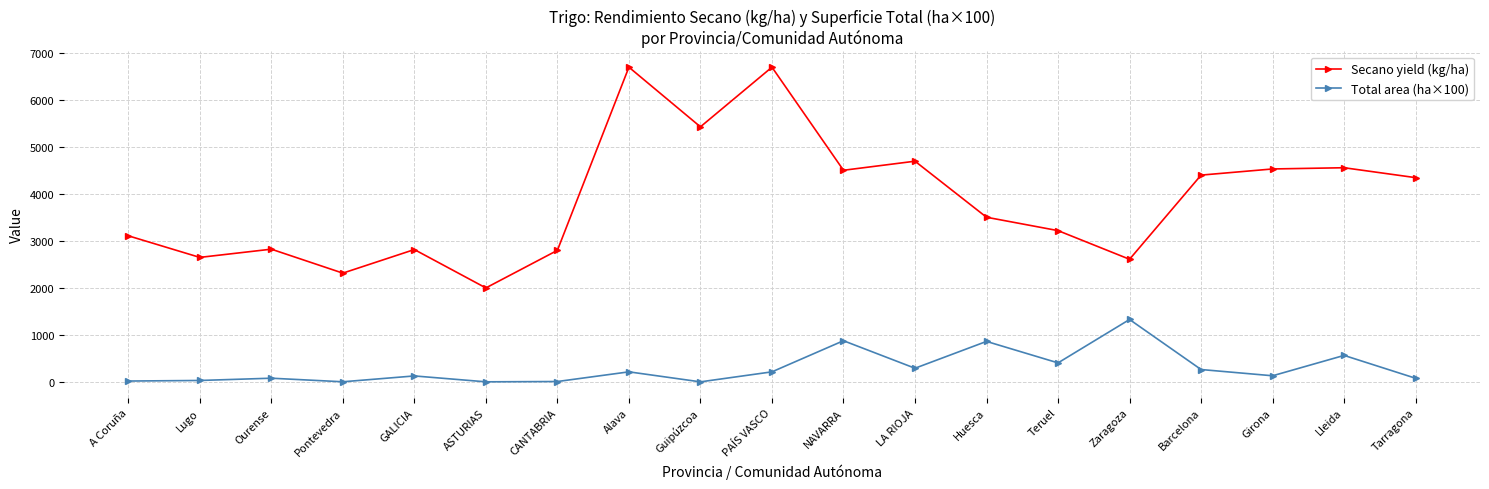

At which label does Total area (ha×100) first exceed 129?

Alava